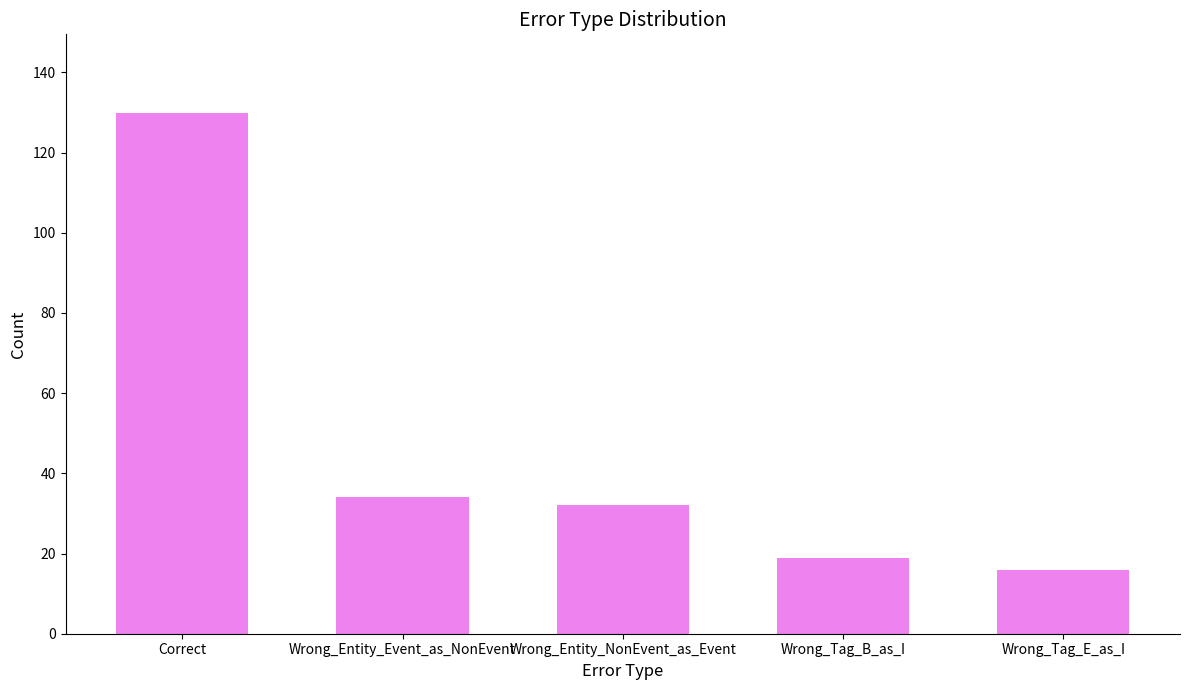

Where does the data first go above 32?

Correct